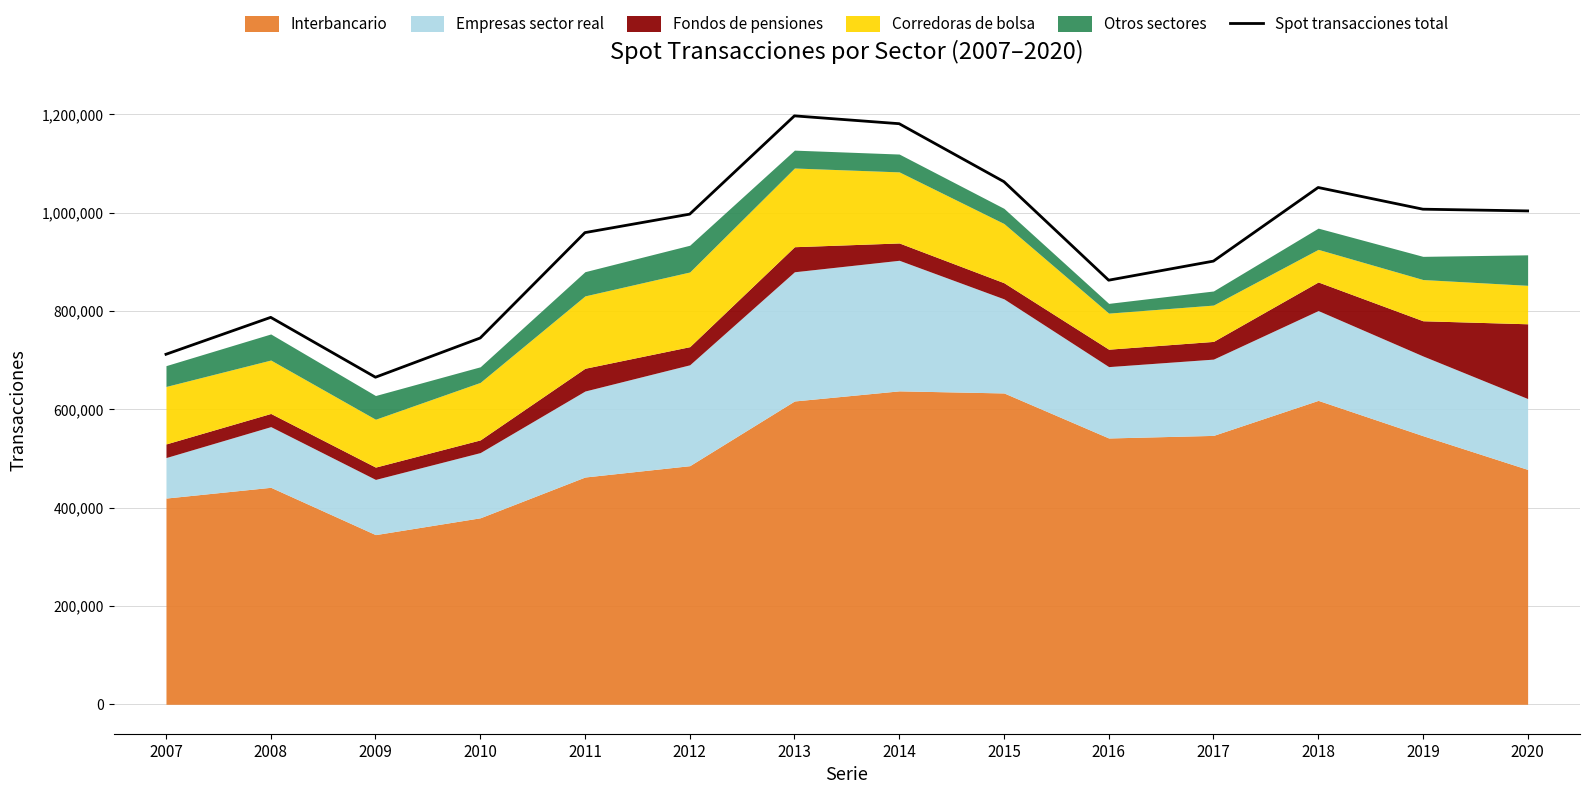

The value of Spot transacciones total at 2017 is 901595. True or false?

True